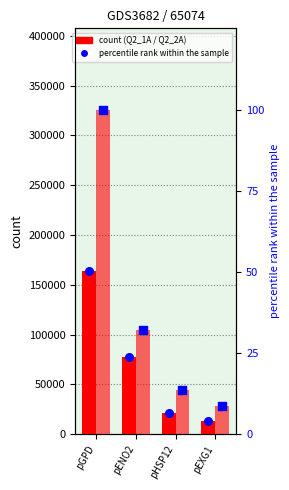

Is the value of Q2_1A at pEXG1 greater than the value of Q2_1A pct at pGPD?

Yes